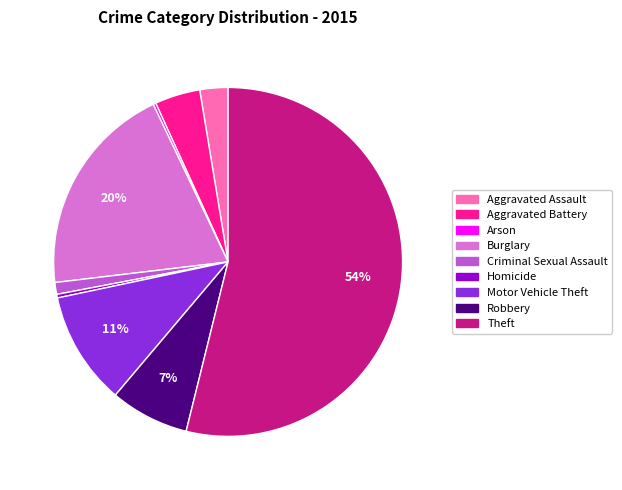

Between Robbery and Criminal Sexual Assault, which is larger?

Robbery